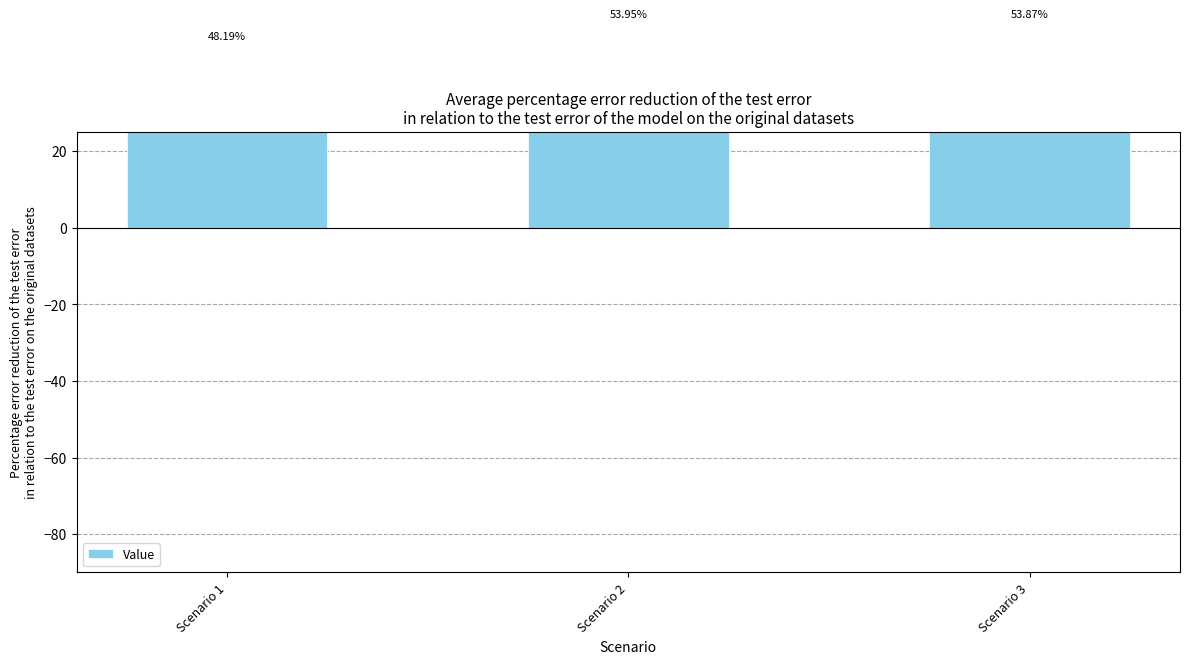

What is the average value?

52.0